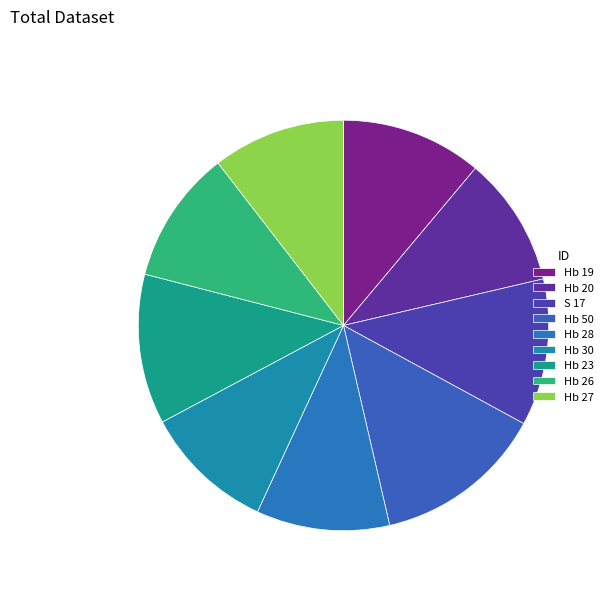

How many slices are in this pie chart?

9